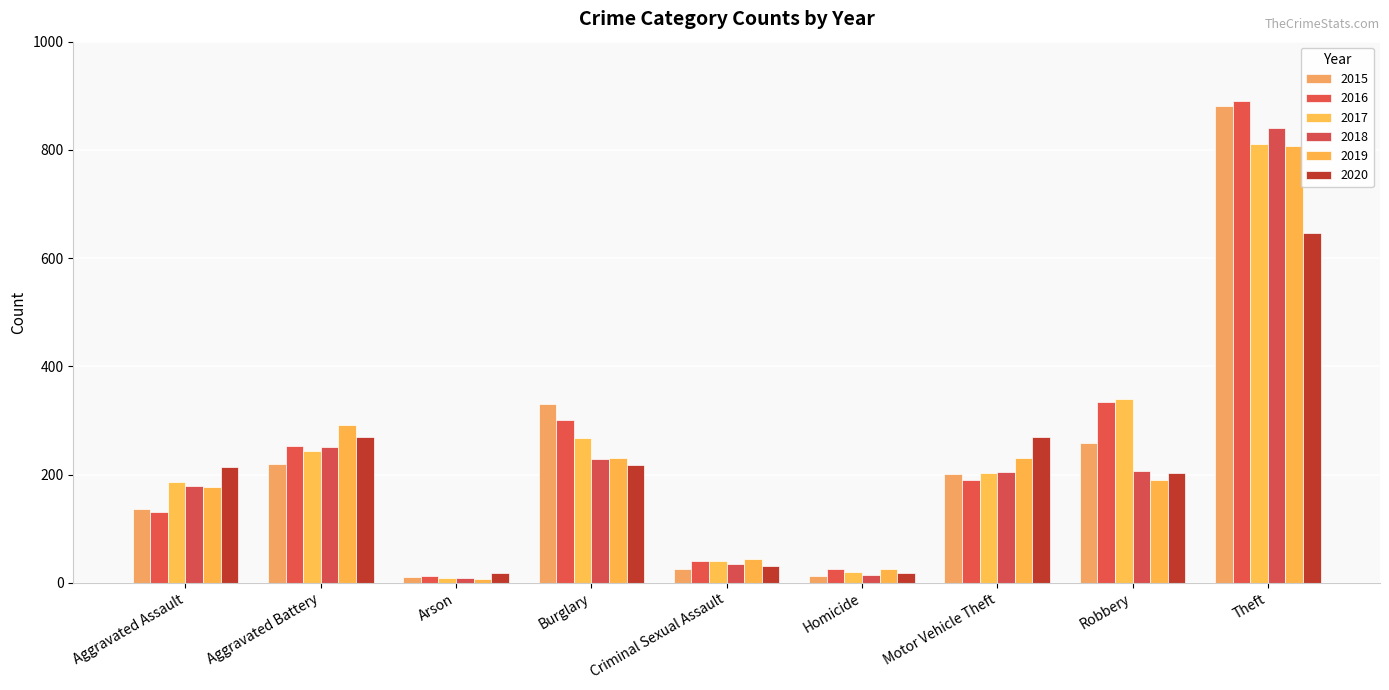

How many bars are there in total?

54